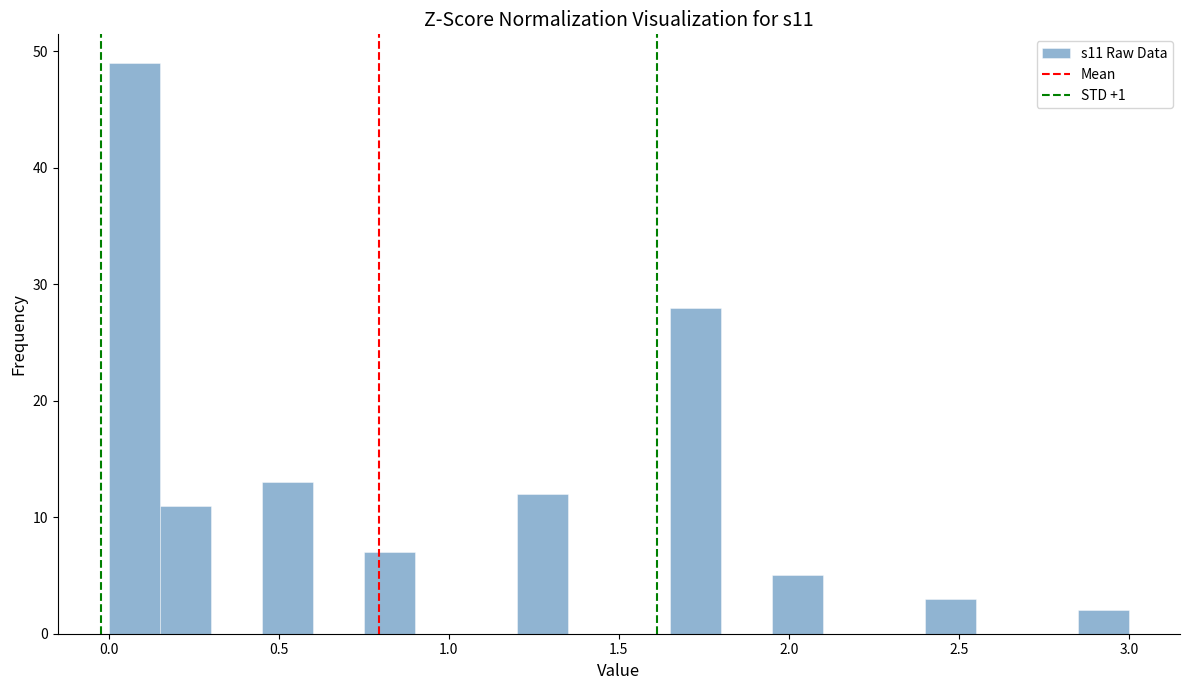

Read against the x-axis, roughly where is the centre of the tallest bar?

0.10